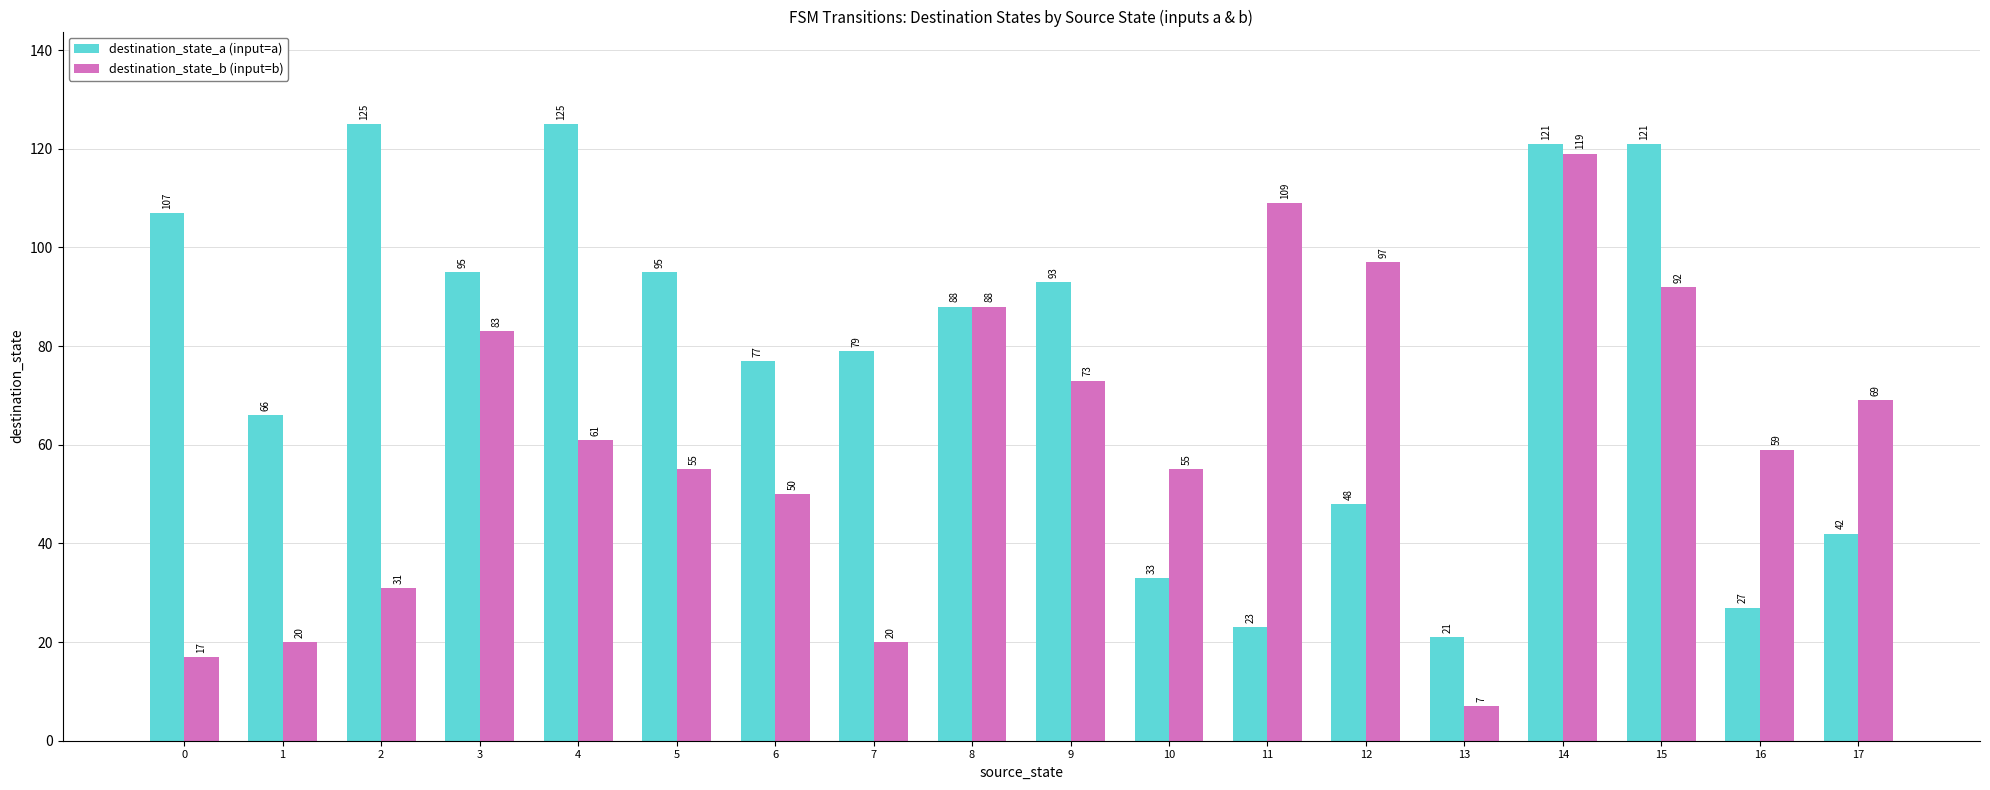

What value does the destination_state_b (input=b) series have at 8?

88